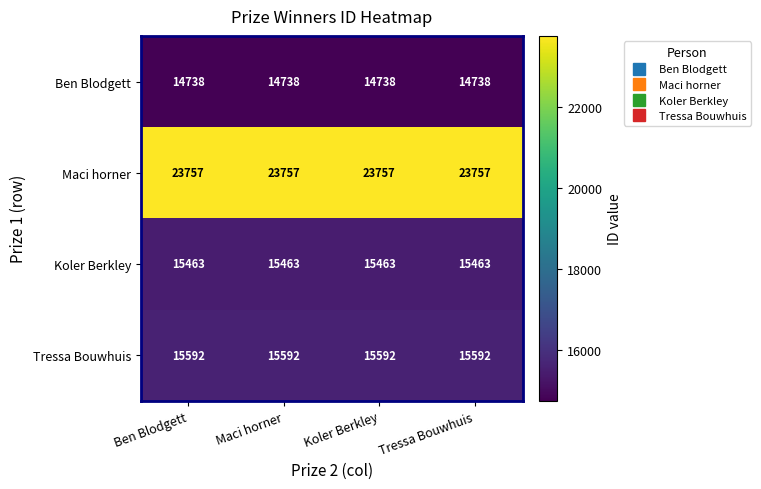

What is the average value of the Koler Berkley series?

15463